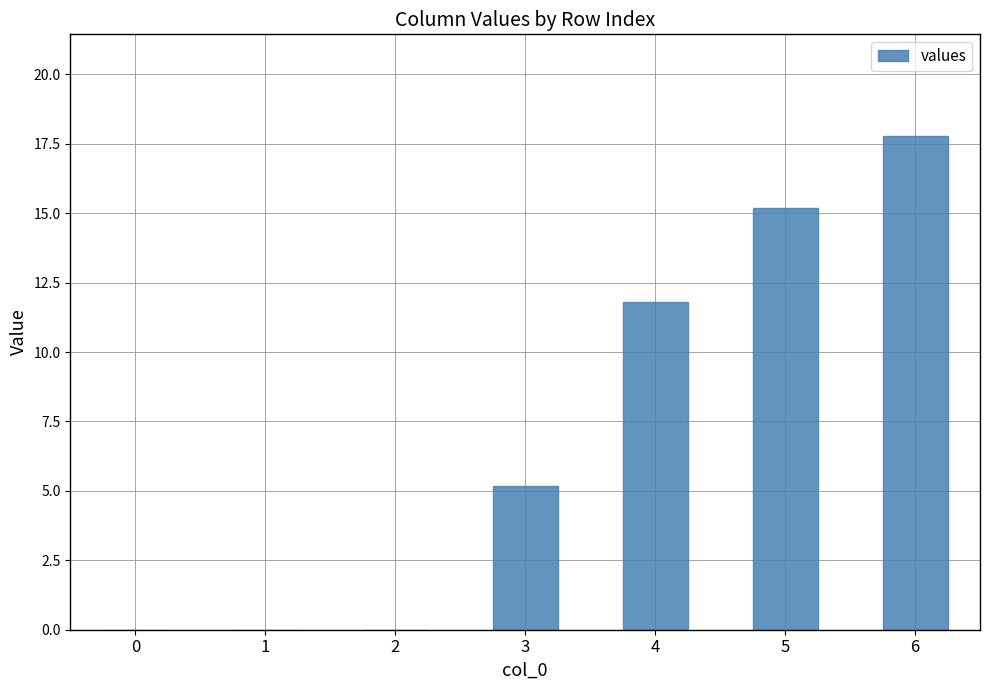

At which label is the value closest to 8?

3